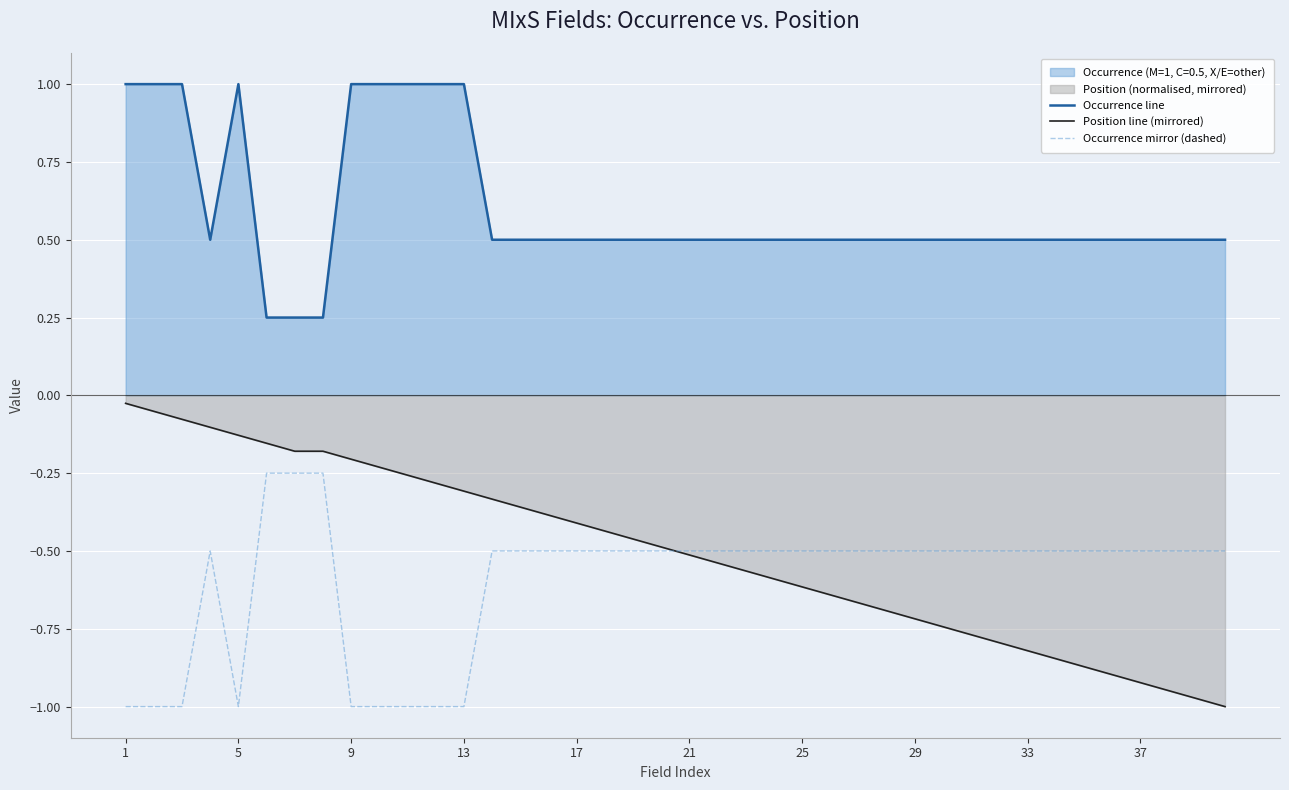

What is the maximum value shown in the chart?

1.0